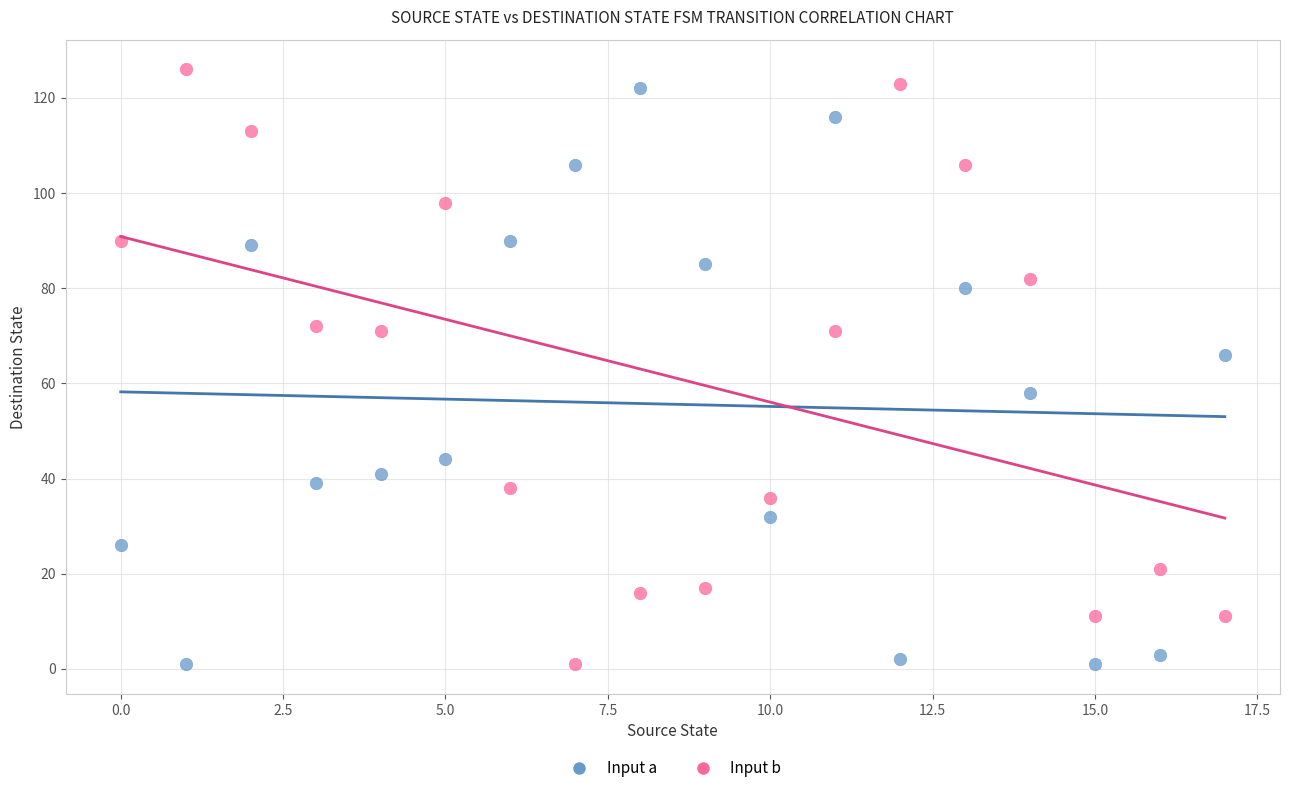

Across all series, what Y value is closest to 63?

66